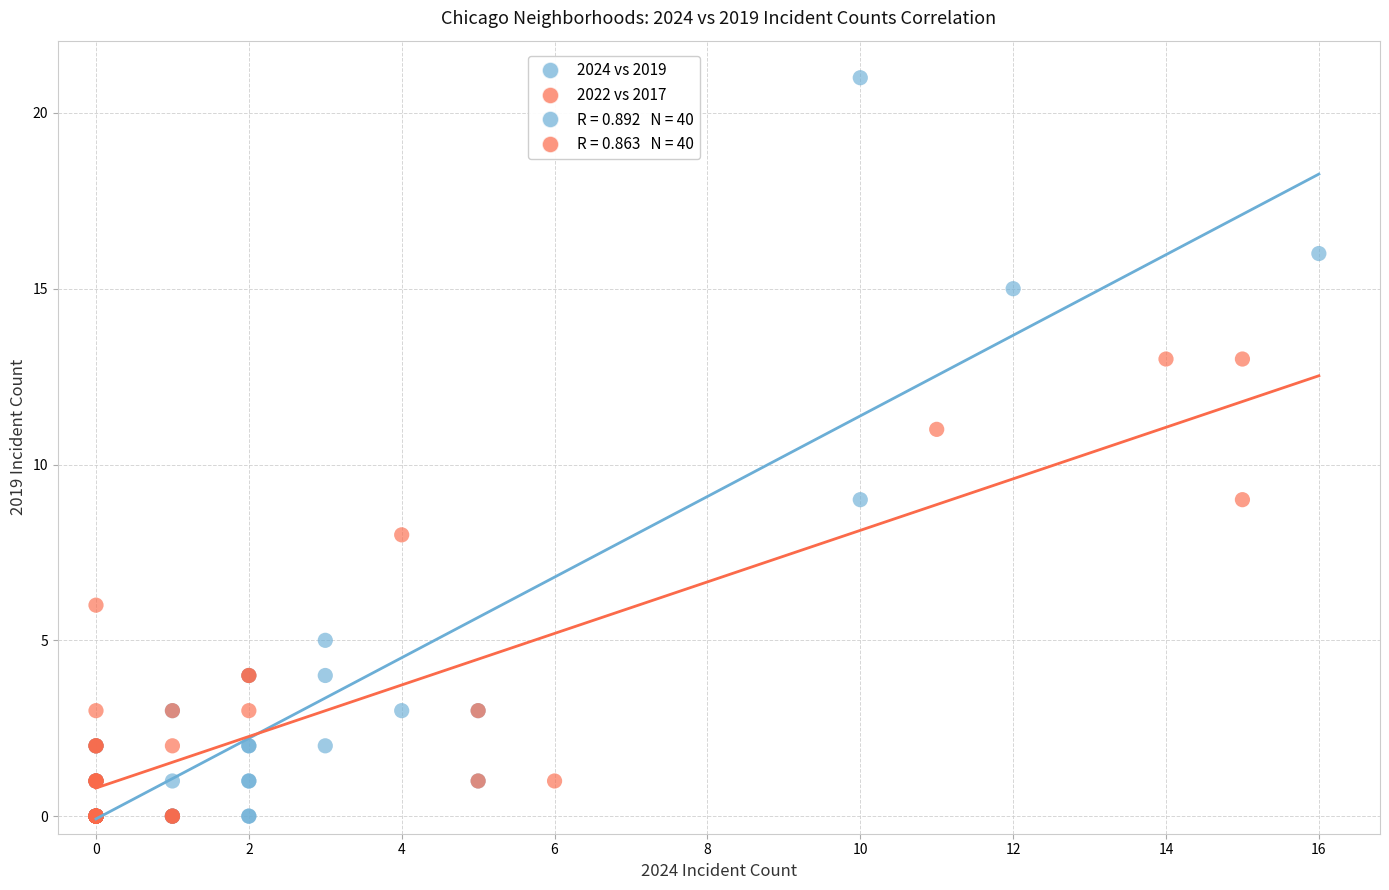

Which series has the largest Y range (max minus min)?

2024 vs 2019